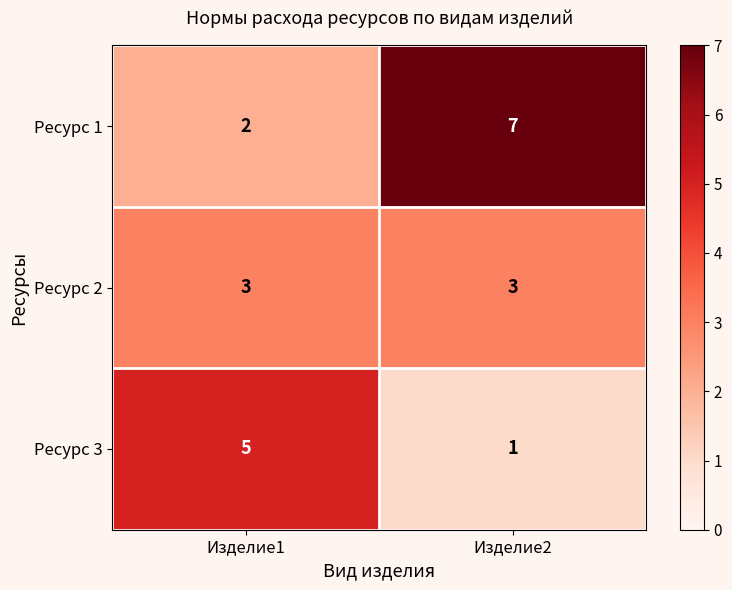

Reading left to right, list all the values displayed in this chart.

Ресурс 1: Изделие1=2	Изделие2=7
Ресурс 2: Изделие1=3	Изделие2=3
Ресурс 3: Изделие1=5	Изделие2=1